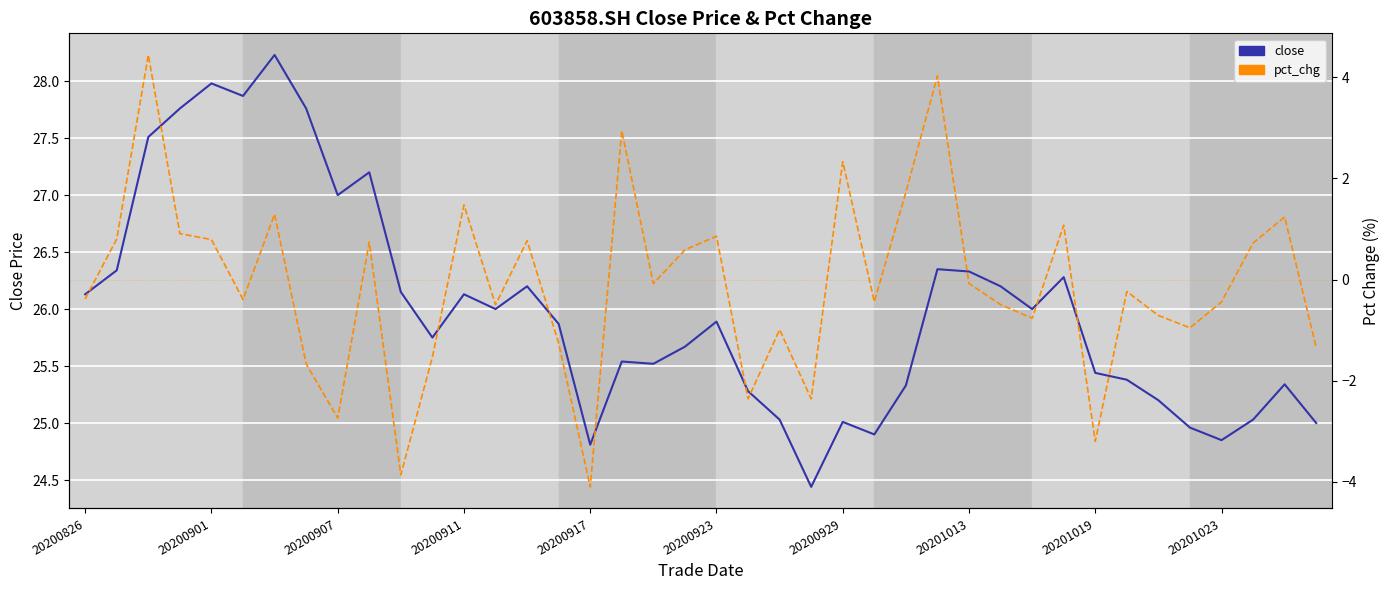

How many series are shown in this chart?

2